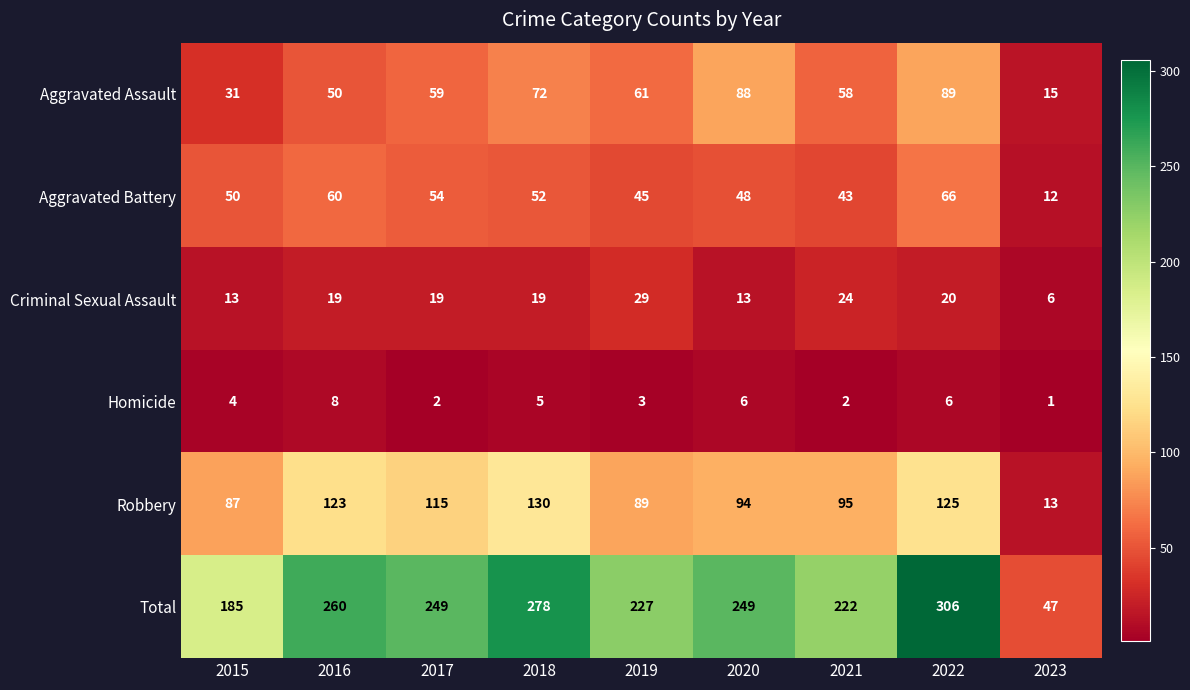

At which label does Robbery first exceed 95?

2016